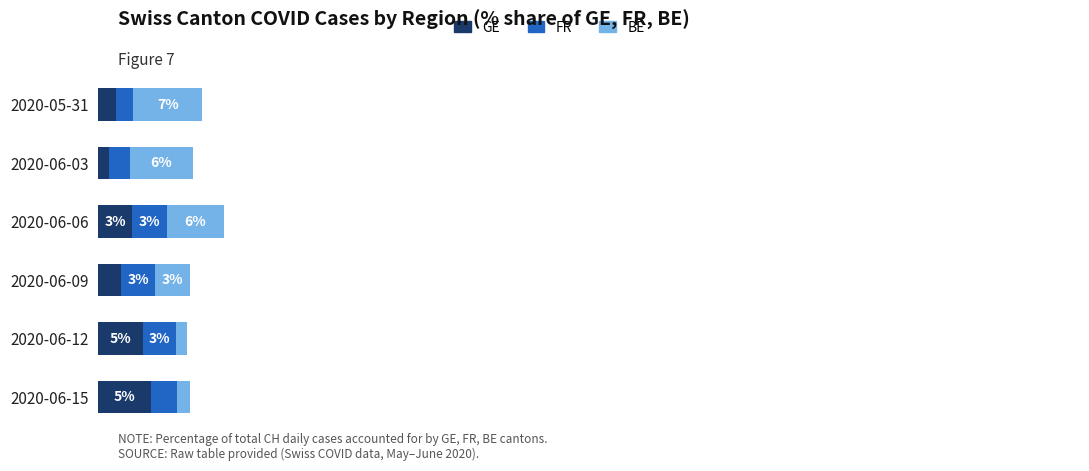

Which series has the largest range (max minus min)?

BE